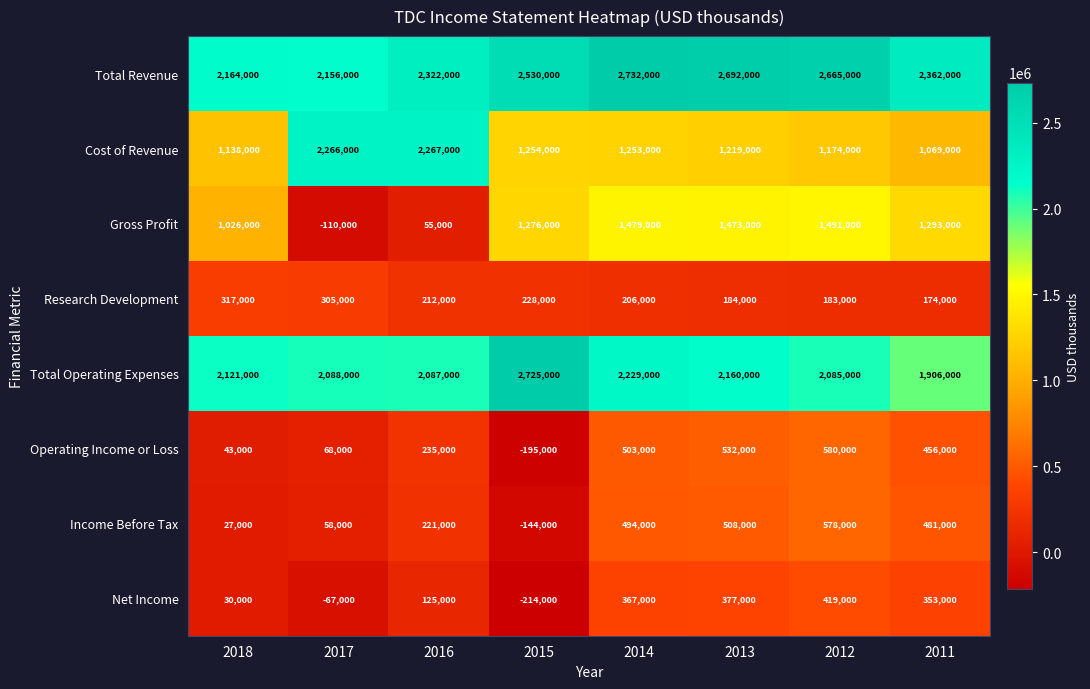

Rank the series at 2016 from lowest to highest value.

Gross Profit, Net Income, Research Development, Income Before Tax, Operating Income or Loss, Total Operating Expenses, Cost of Revenue, Total Revenue